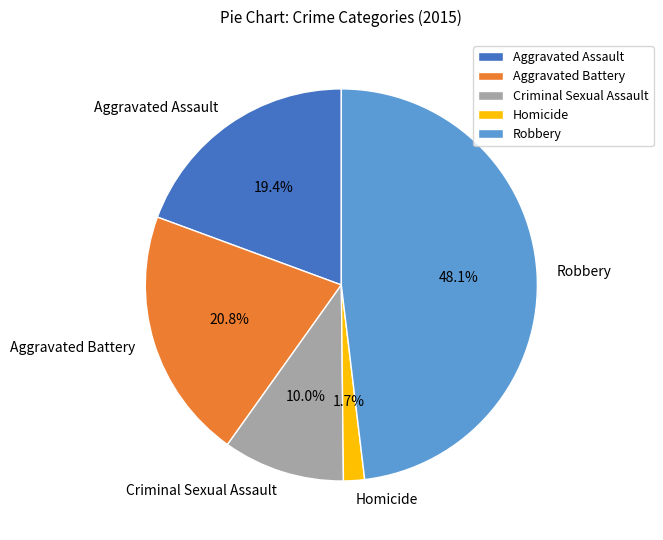

Is there a majority slice in this chart?

No